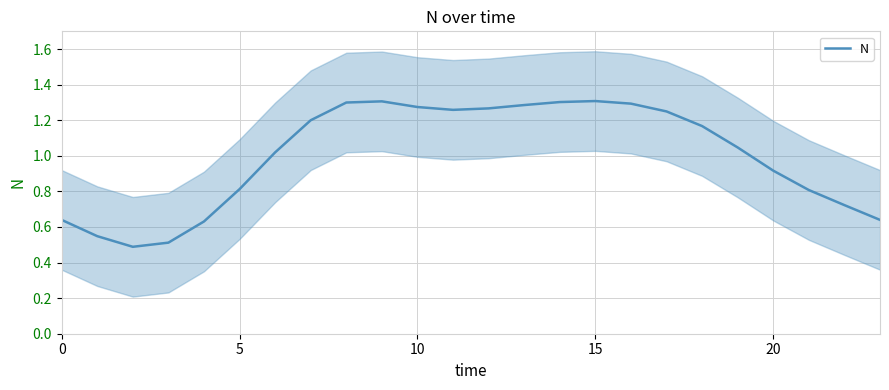

Does the chart display data point markers on the line(s)?

No